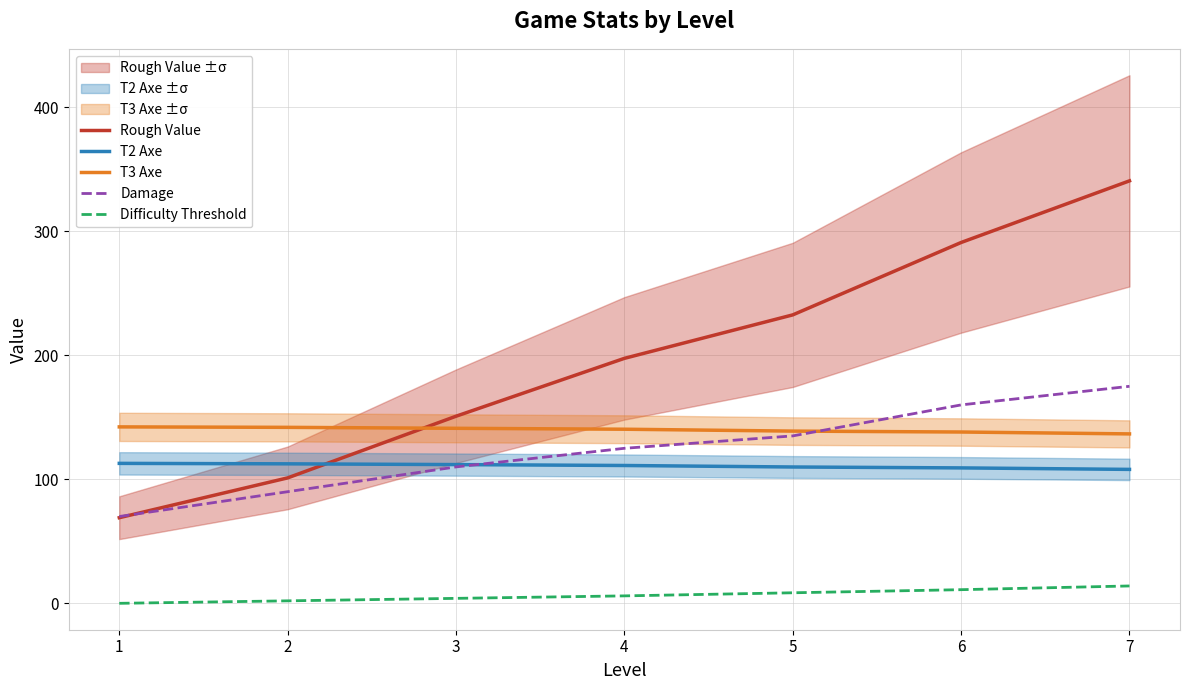

True or false: T2 Axe and T3 Axe intersect in this chart.

False